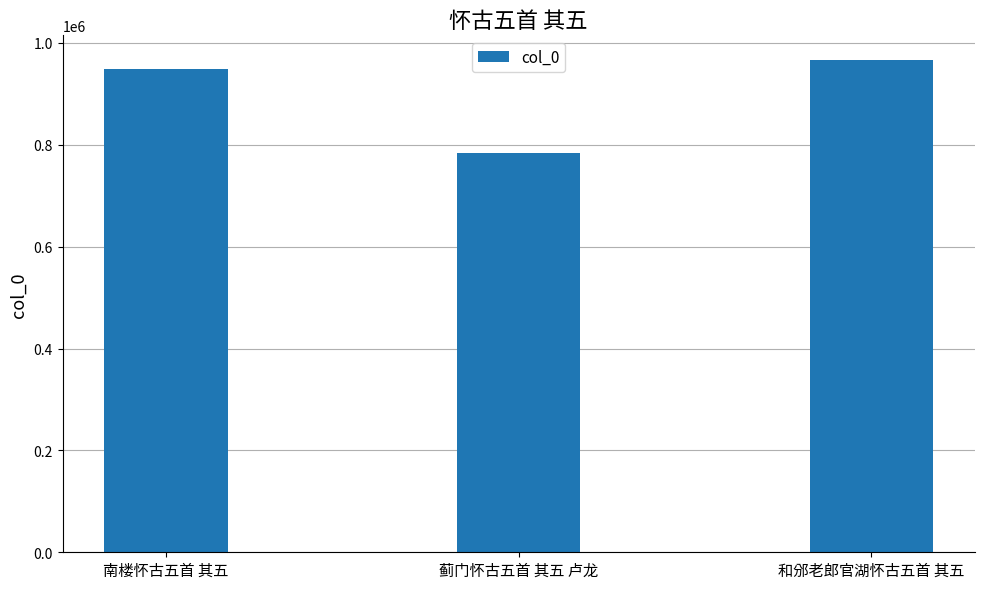

What is the difference between the values at 南楼怀古五首 其五 and 蓟门怀古五首 其五 卢龙?

165311